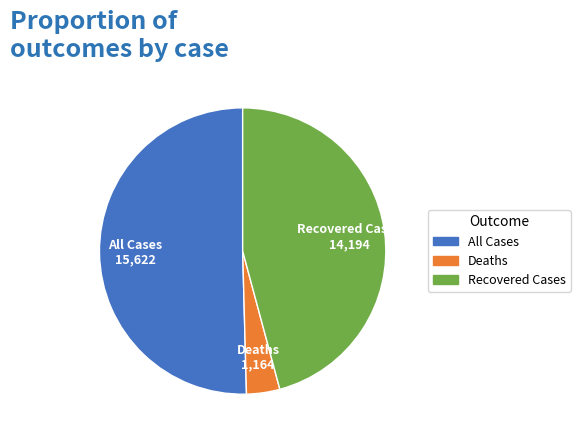

True or false: Deaths accounts for 4% of the total.

True